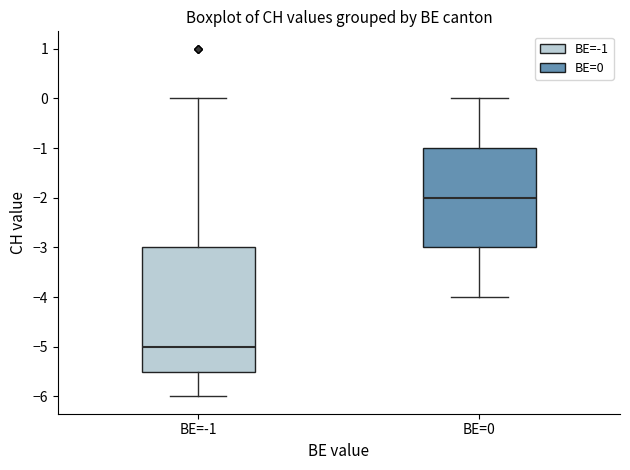

Which box's median line is the lowest?

BE=-1